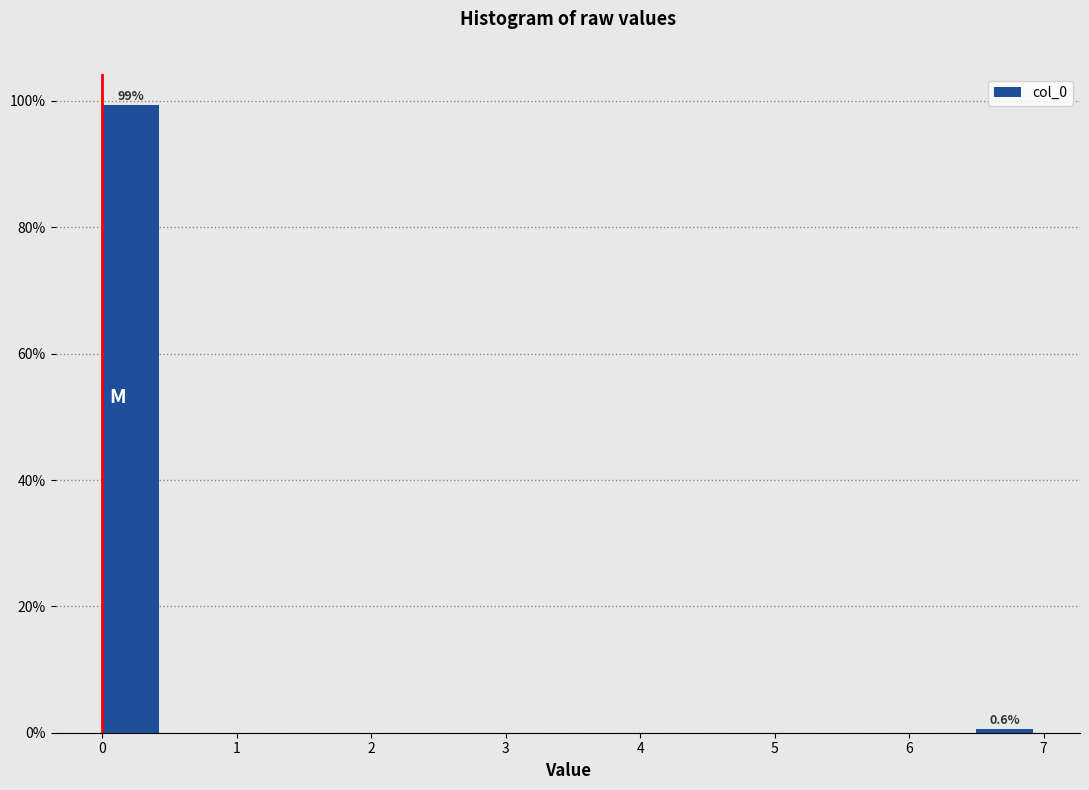

Over which range of the x-axis is the bar tallest?

0.0 to 0.5